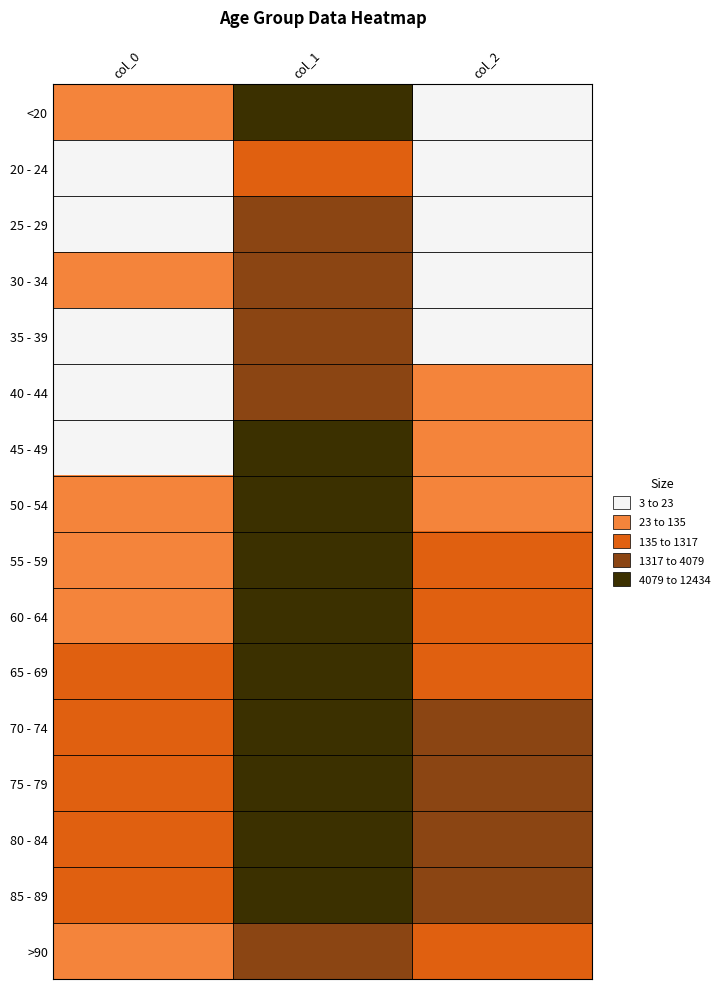

Reading left to right, extract all data points from this chart.

<20: col_0=77	col_1=4641	col_2=18
20 - 24: col_0=5	col_1=1191	col_2=4
25 - 29: col_0=14	col_1=2038	col_2=3
30 - 34: col_0=27	col_1=2765	col_2=17
35 - 39: col_0=17	col_1=2814	col_2=18
40 - 44: col_0=20	col_1=3078	col_2=24
45 - 49: col_0=23	col_1=4396	col_2=47
50 - 54: col_0=39	col_1=6803	col_2=126
55 - 59: col_0=59	col_1=8400	col_2=227
60 - 64: col_0=84	col_1=9236	col_2=426
65 - 69: col_0=137	col_1=9883	col_2=850
70 - 74: col_0=153	col_1=12018	col_2=1690
75 - 79: col_0=220	col_1=12434	col_2=2848
80 - 84: col_0=209	col_1=10764	col_2=3273
85 - 89: col_0=206	col_1=7417	col_2=2548
>90: col_0=93	col_1=3604	col_2=1224